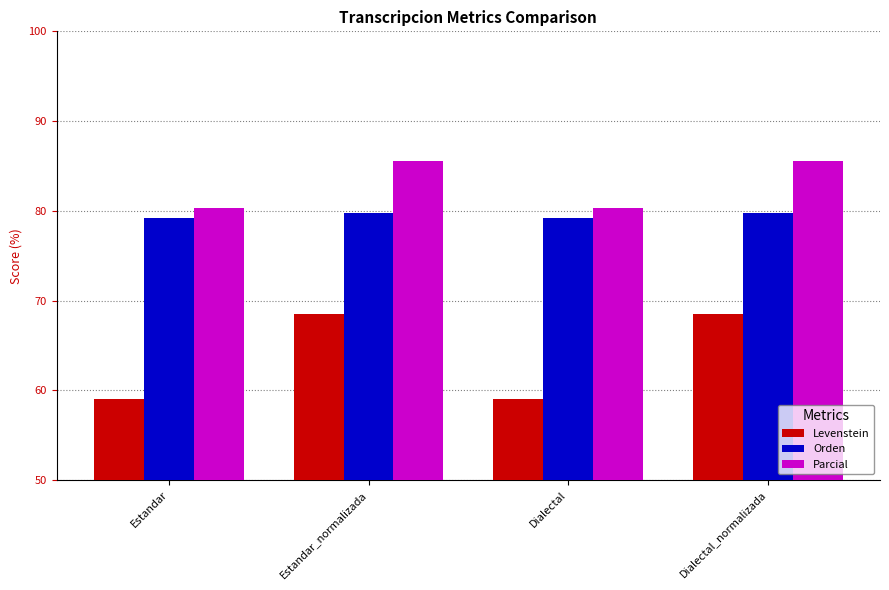

What is the spread (max minus min) of values at Estandar?

21.2